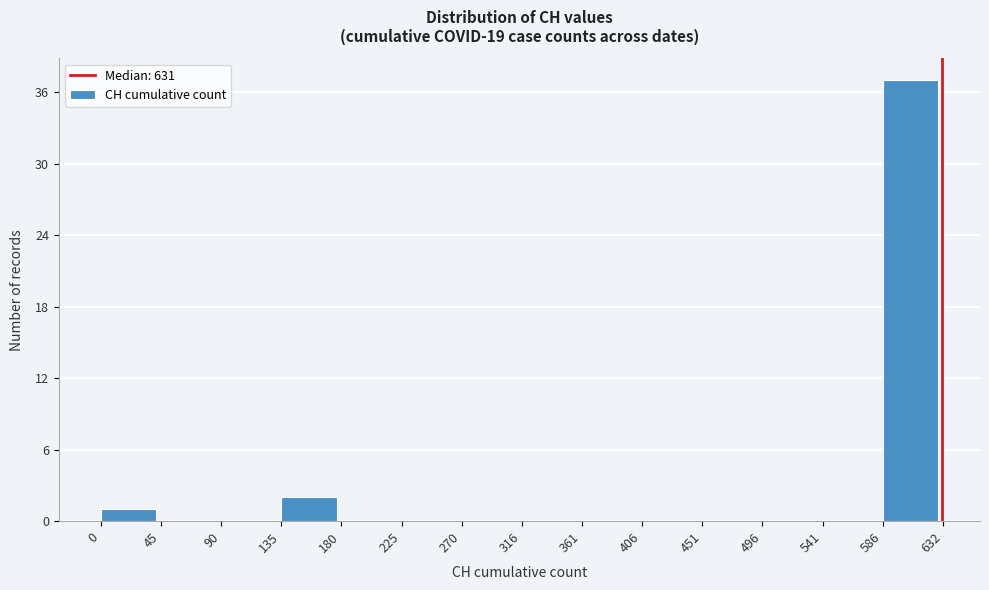

What is the height of the bar covering 586 to 632 on the x-axis? The values are not printed on the chart, so give them approximately, as read against the axis.

37